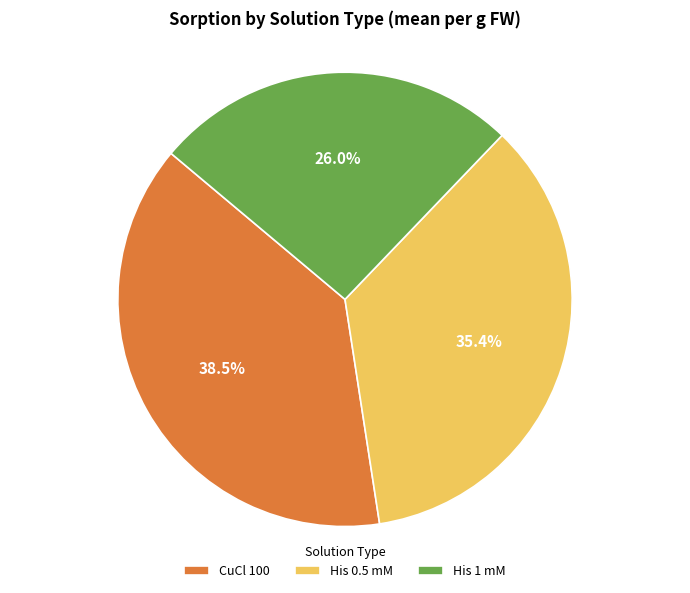

What is the ratio of the value at His 1 mM to the value at His 0.5 mM?

0.7